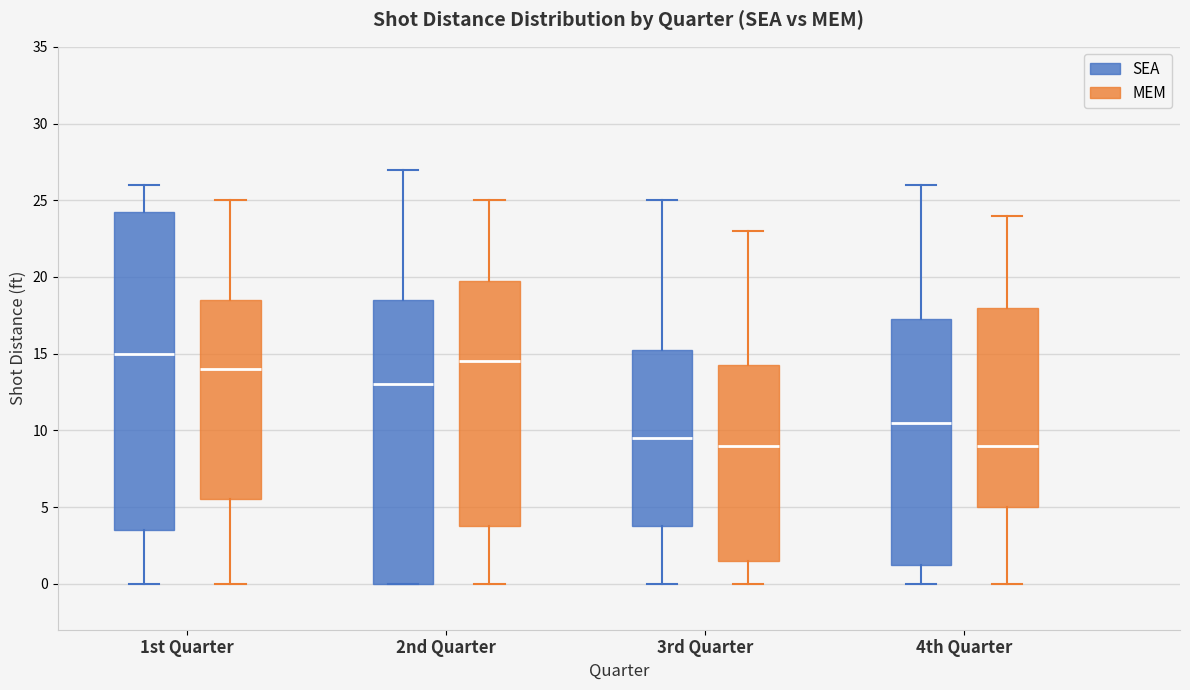

Reading left to right, transcribe this box plot: for each box, give where its median line is, the range the box spans, and where its two whiskers end, as read against the y-axis. The values are not printed on the chart, so give them approximately, as read against the axis.

1st Quarter (SEA): median 15.0, box 3.5 to 24.5, whiskers 0.0 to 26.0
1st Quarter (MEM): median 14.0, box 5.5 to 18.5, whiskers 0.0 to 25.0
2nd Quarter (SEA): median 13.0, box 0.0 to 18.5, whiskers 0.0 to 27.0
2nd Quarter (MEM): median 14.5, box 4.0 to 20.0, whiskers 0.0 to 25.0
3rd Quarter (SEA): median 9.5, box 4.0 to 15.5, whiskers 0.0 to 25.0
3rd Quarter (MEM): median 9.0, box 1.5 to 14.5, whiskers 0.0 to 23.0
4th Quarter (SEA): median 10.5, box 1.5 to 17.5, whiskers 0.0 to 26.0
4th Quarter (MEM): median 9.0, box 5.0 to 18.0, whiskers 0.0 to 24.0